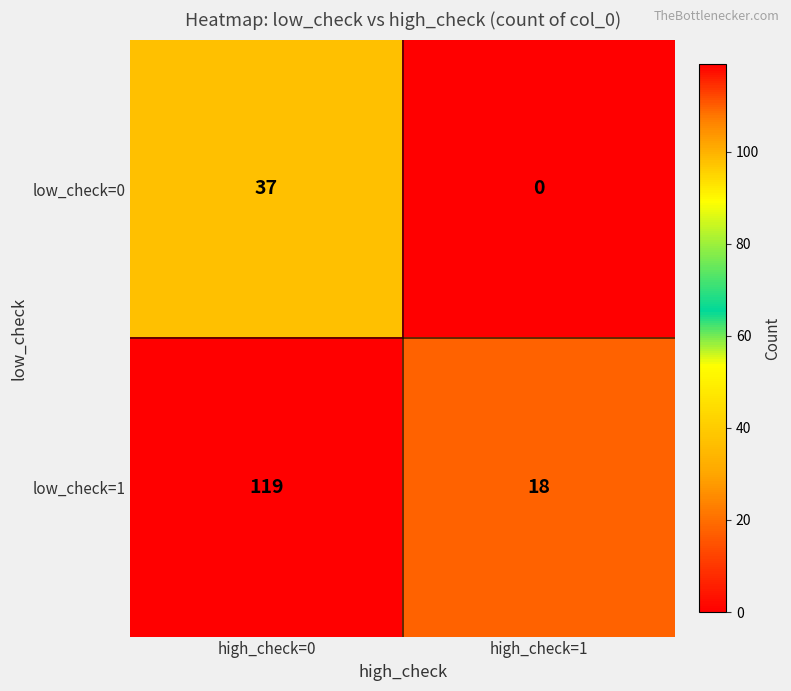

Count the number of data series in this chart.

2